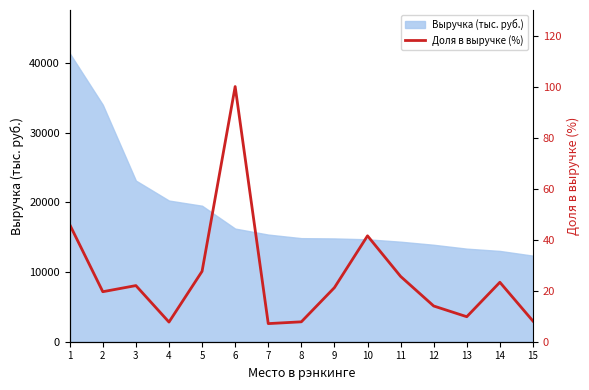

What is the difference between the maximum and minimum values?

92.9